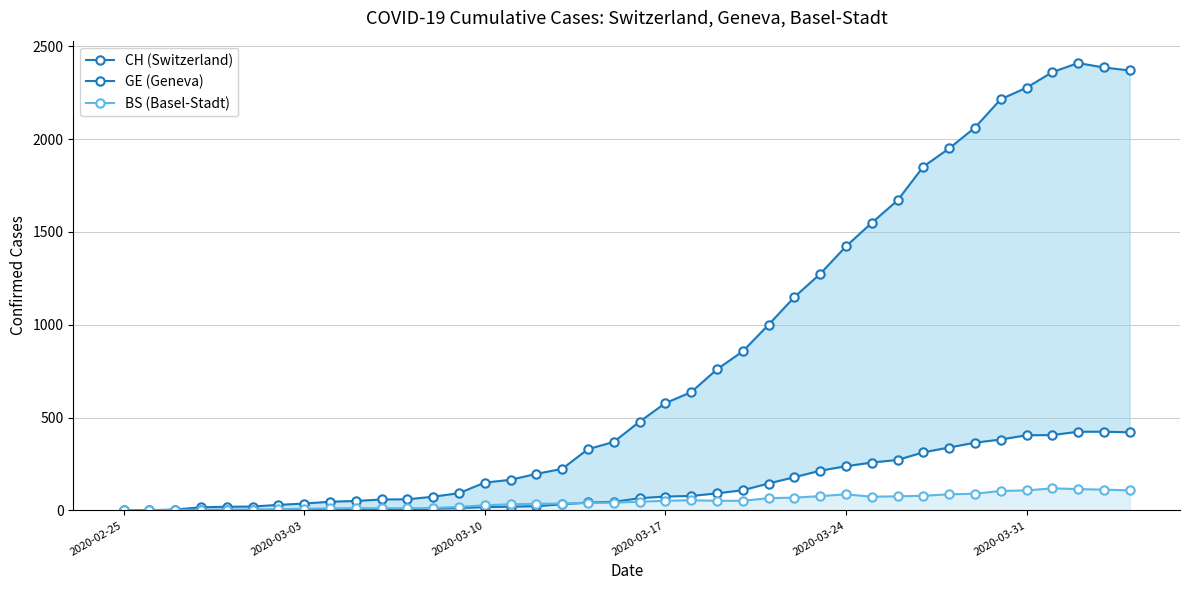

Where does the CH (Switzerland) series first go above 478?

2020-03-17